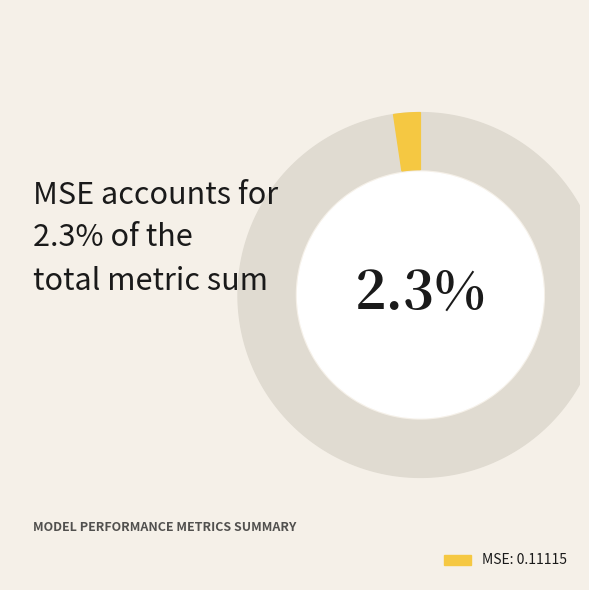

Between MSE and SMAPE, which is larger?

SMAPE